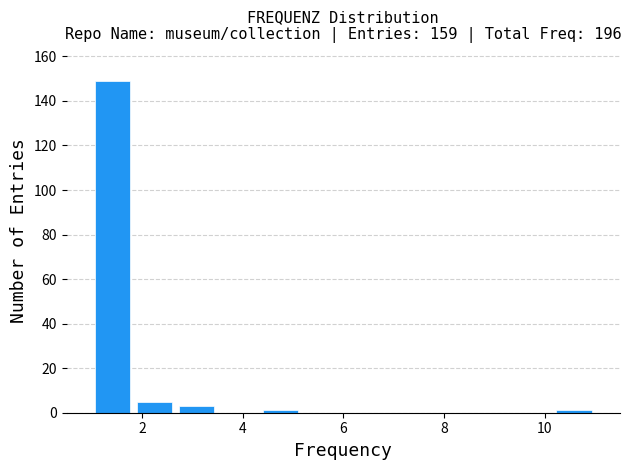

Over which range of the x-axis is the bar tallest?

1.0 to 1.8